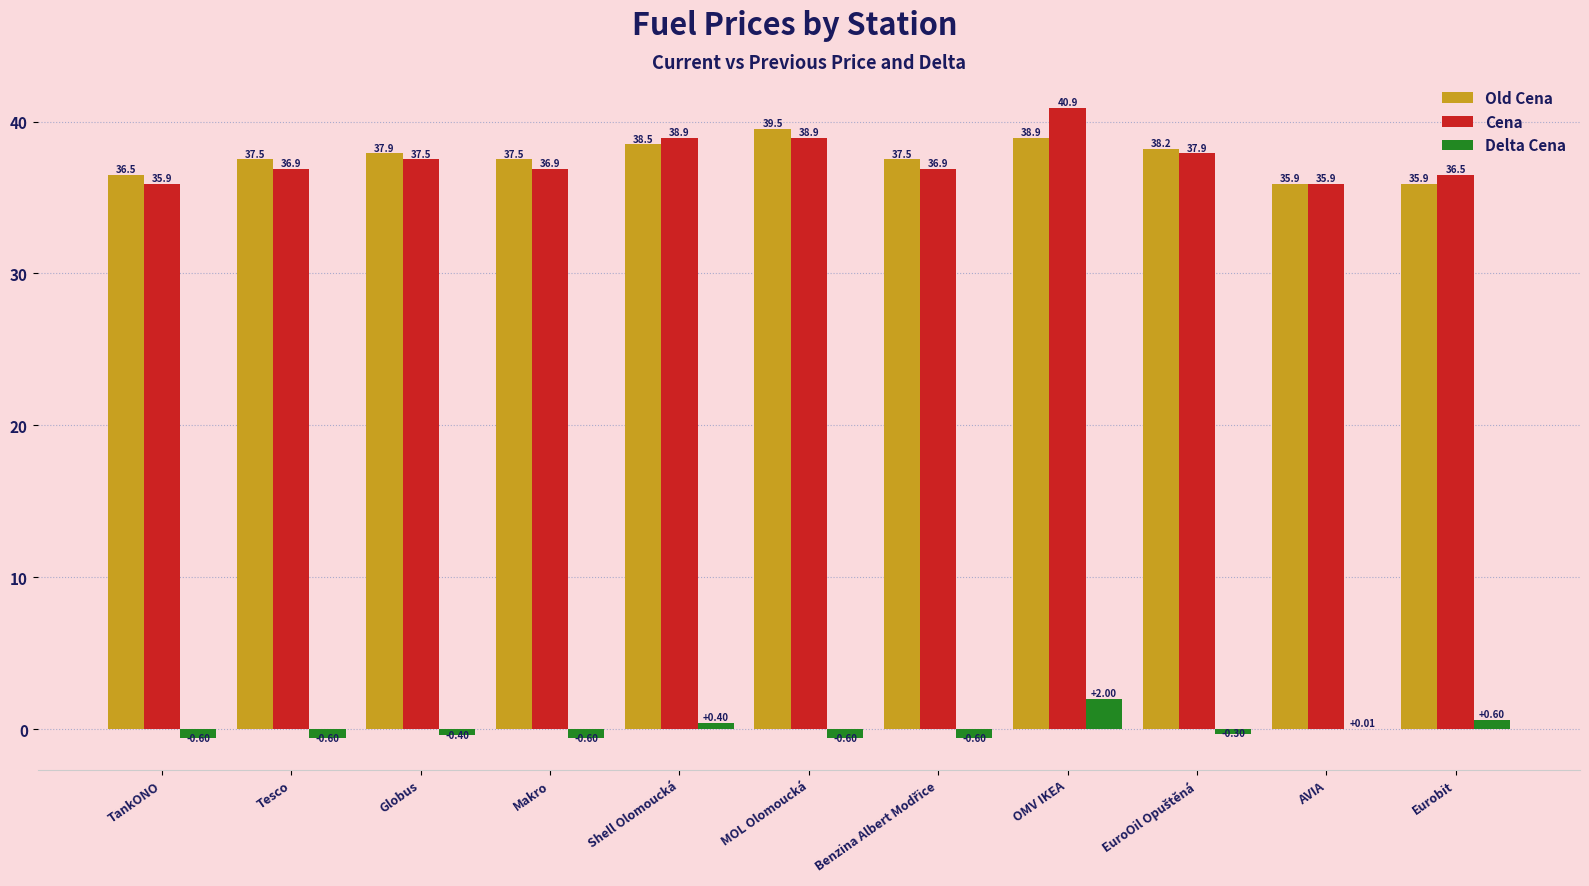

What is the highest value of the Cena series?

40.9